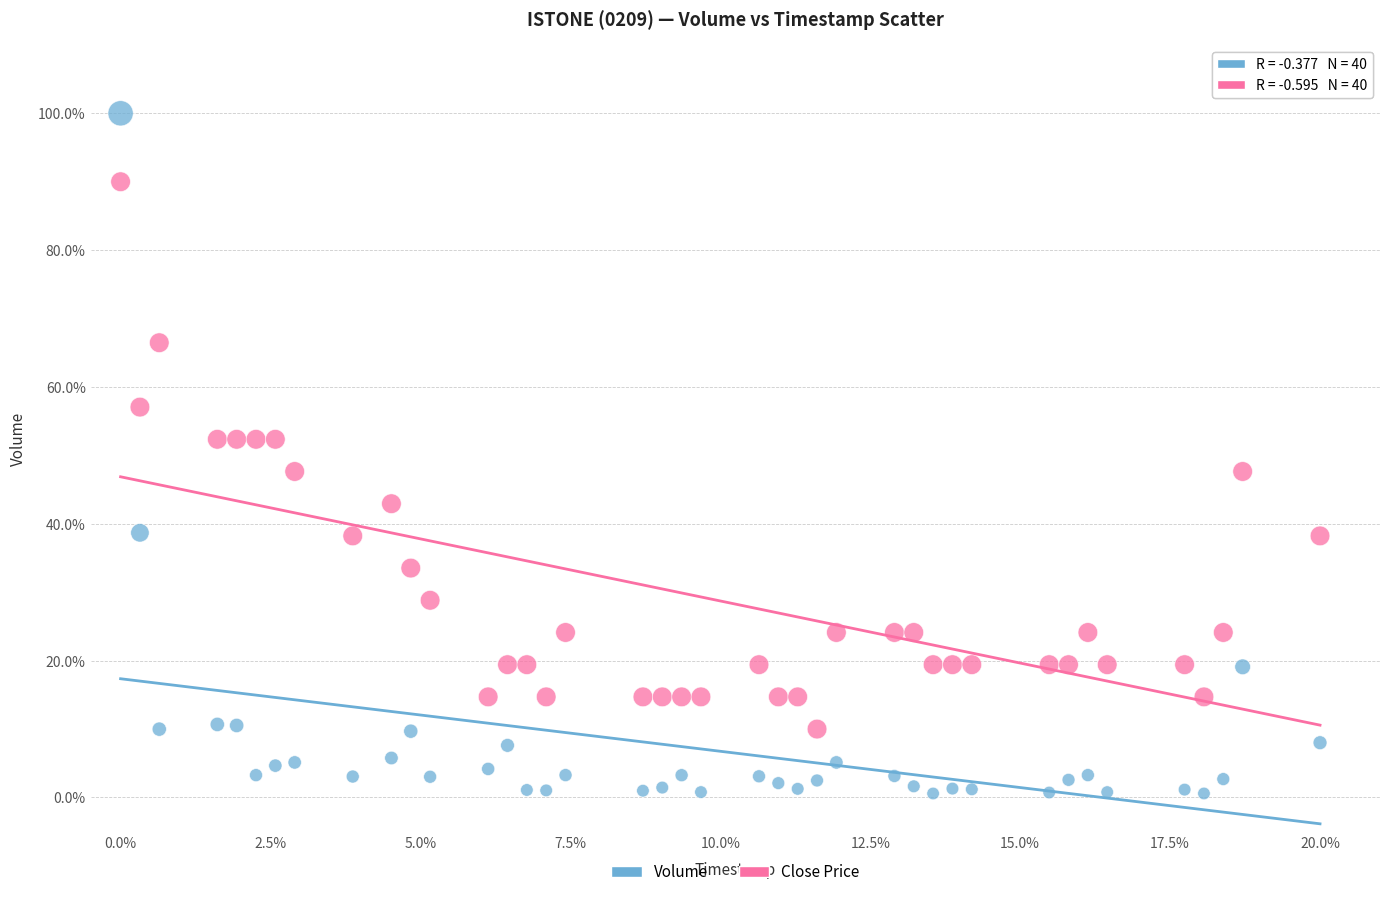

Across all data points, what is the range of Y values (max minus min)?

99.4